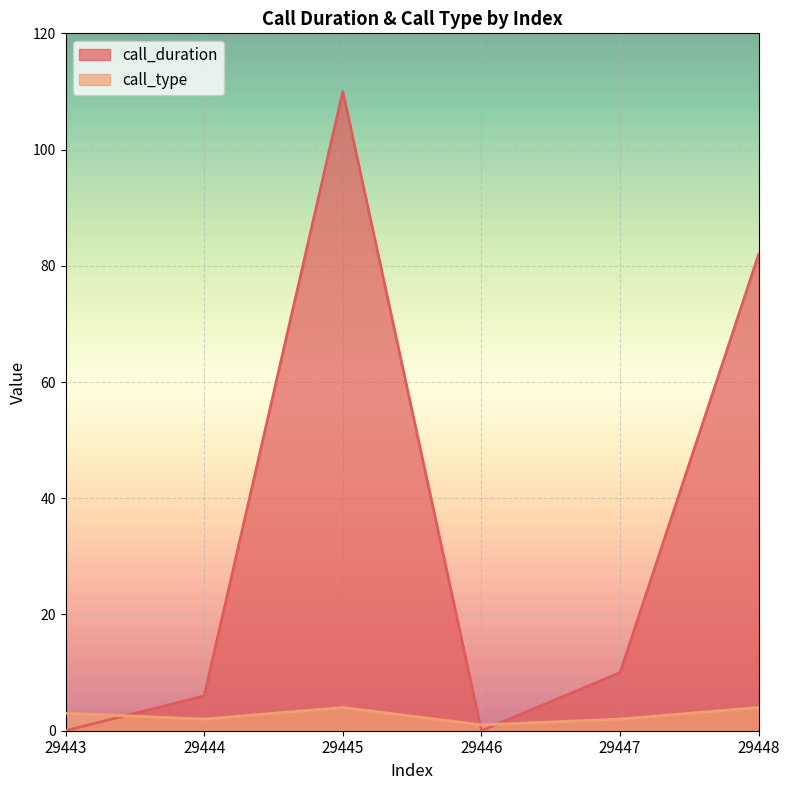

Reading left to right, list all the values displayed in this chart.

call_duration: 0	6	110	0	10	82
call_type: 3	2	4	1	2	4